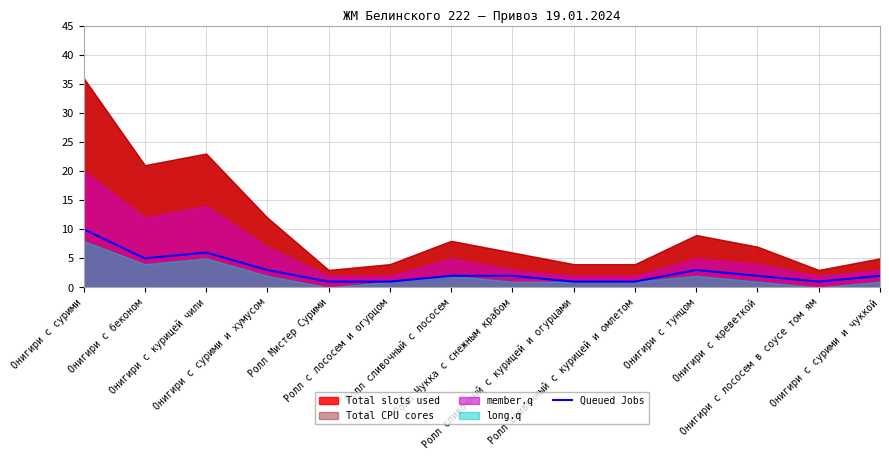

What is the maximum value for Queued Jobs?

10